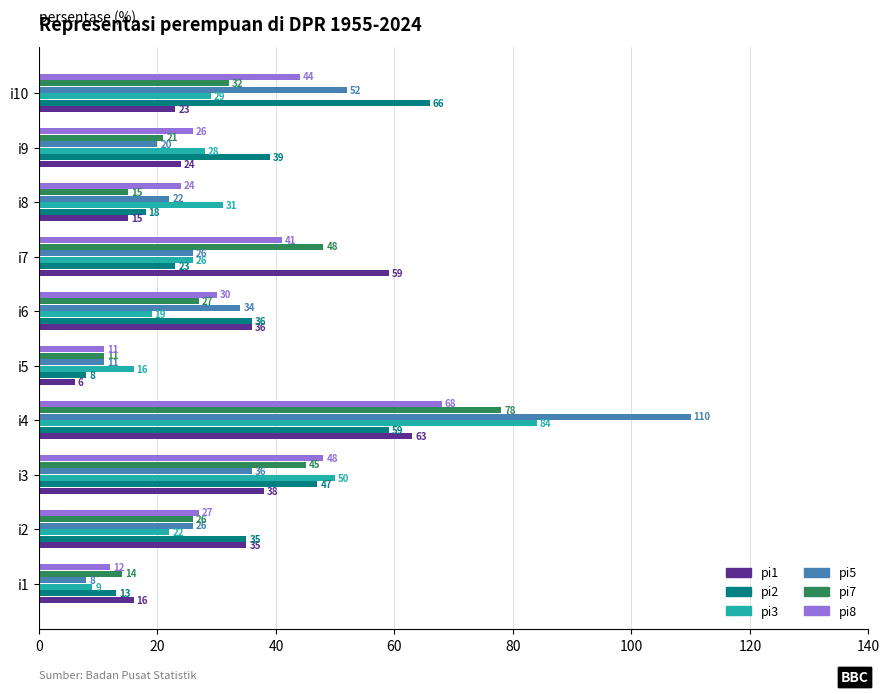

Rank the categories by pi2 value from lowest to highest.

i5, i1, i8, i7, i2, i6, i9, i3, i4, i10